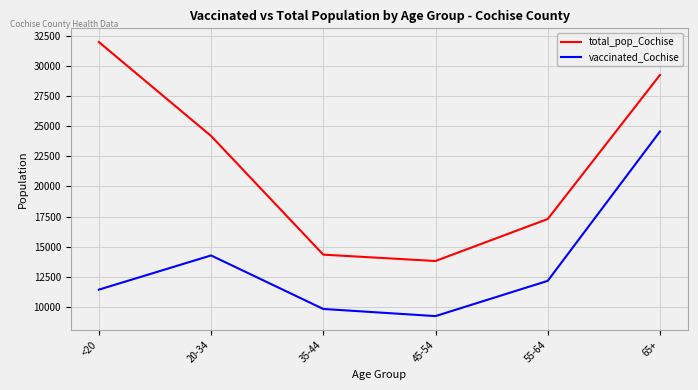

What is the approximate value of total_pop_Cochise at 35-44?

14339